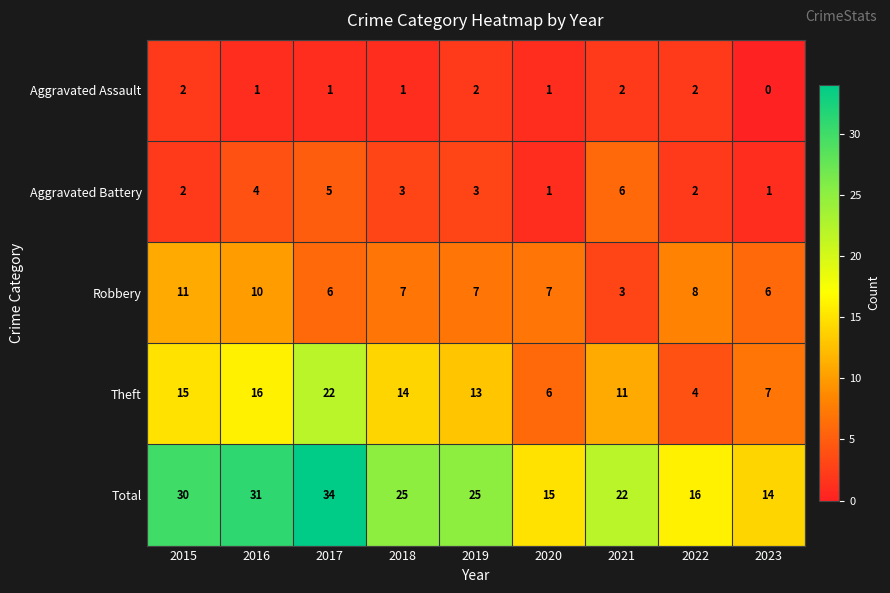

The Theft series shows 15 at 2015. True or false?

True